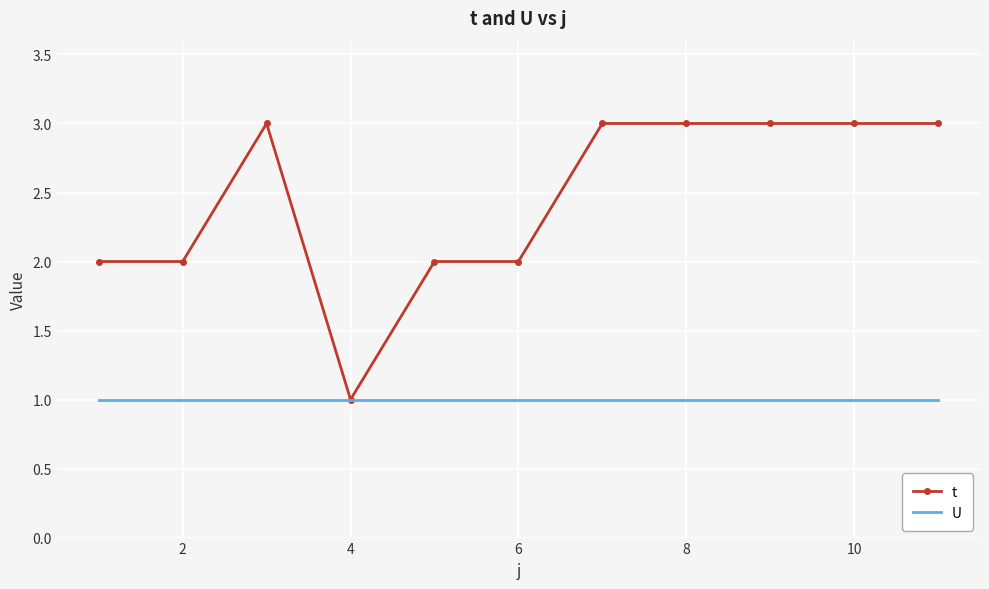

Which series has the widest spread of values?

t